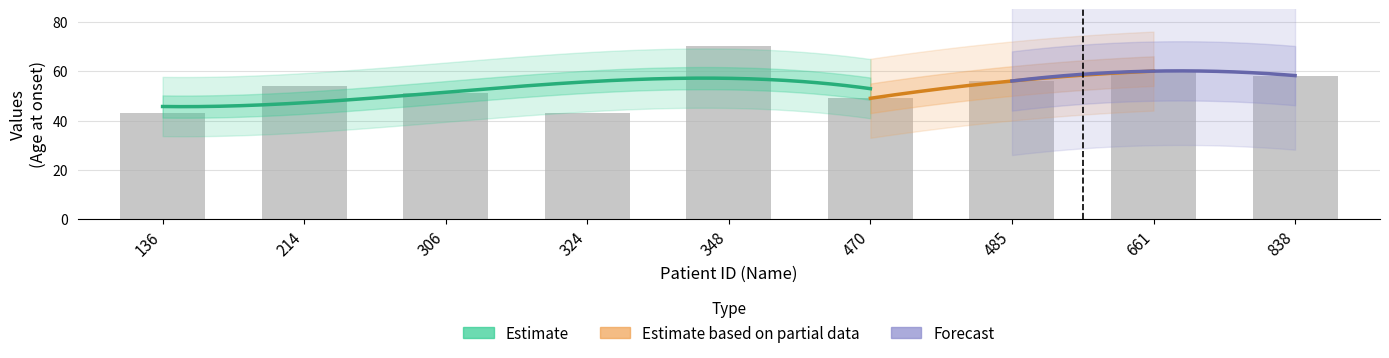

What is the greatest value displayed?

70.0